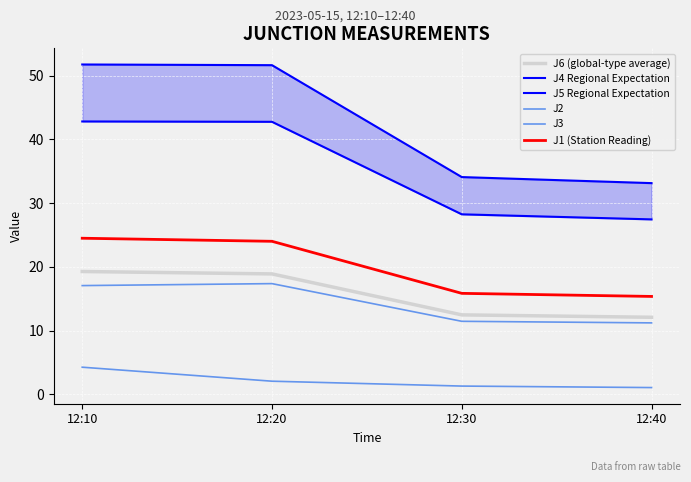

What are all the series names shown in the legend?

J6 (global-type average), J4 Regional Expectation, J5 Regional Expectation, J2, J3, J1 (Station Reading)